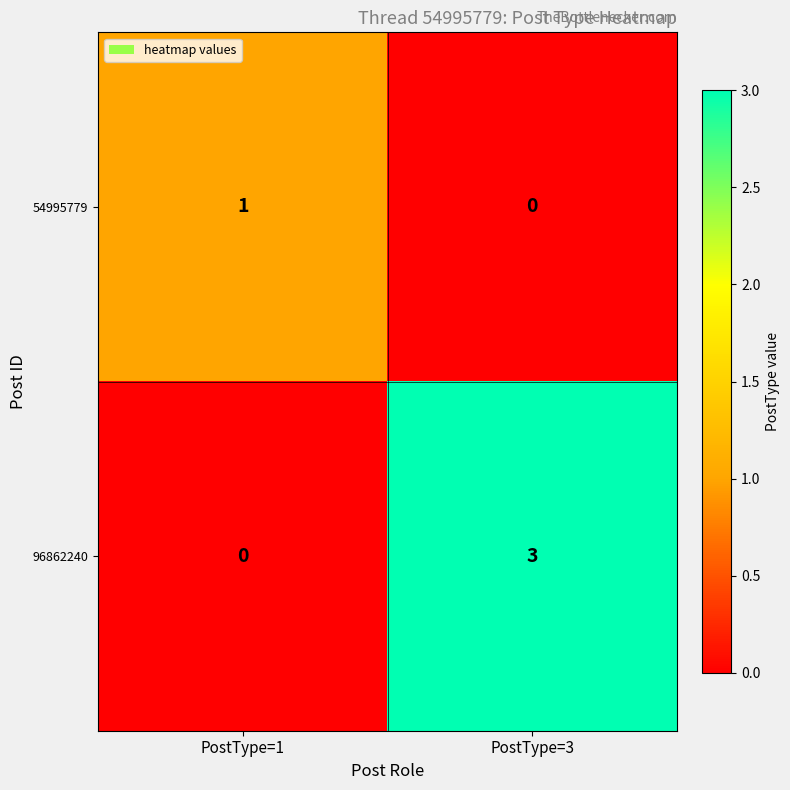

Rank the series by their average value, from lowest to highest.

54995779, 96862240